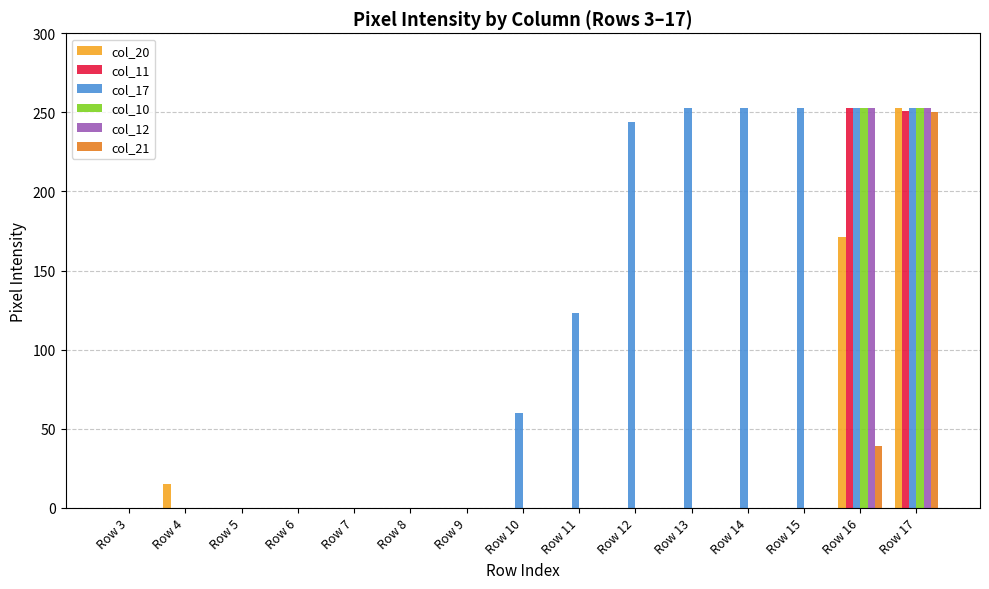

Reading left to right, what are all the values shown in this chart?

col_20: 0	15	0	0	0	0	0	0	0	0	0	0	0	171	253
col_11: 0	0	0	0	0	0	0	0	0	0	0	0	0	253	251
col_17: 0	0	0	0	0	0	0	60	123	244	253	253	253	253	253
col_10: 0	0	0	0	0	0	0	0	0	0	0	0	0	253	253
col_12: 0	0	0	0	0	0	0	0	0	0	0	0	0	253	253
col_21: 0	0	0	0	0	0	0	0	0	0	0	0	0	39	250